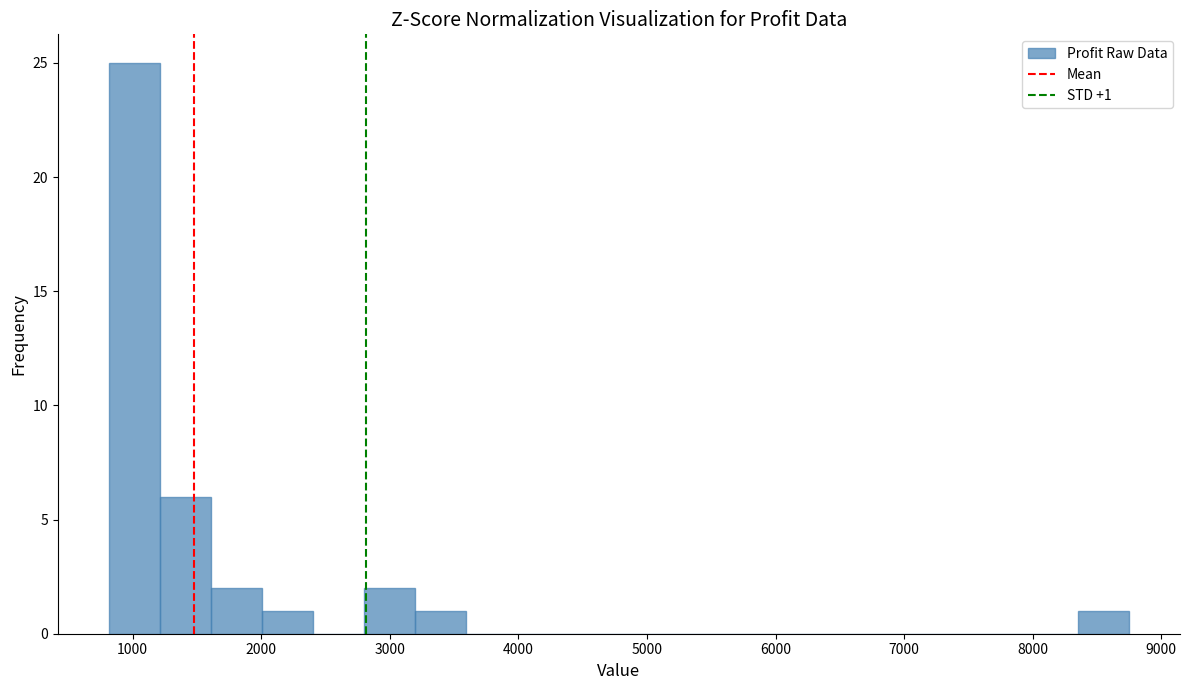

Read against the x-axis, roughly where is the centre of the tallest bar?

1000